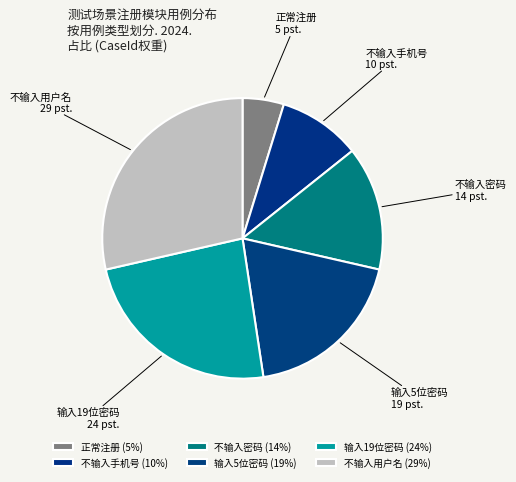

Is the sum of 输入5位密码 and 正常注册 greater than half?

No